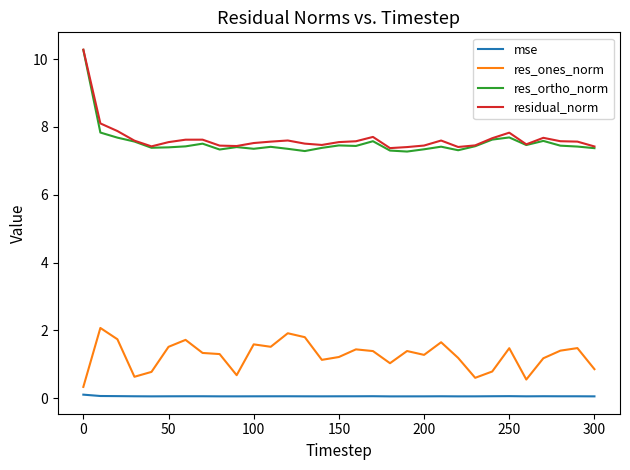

Which series has the widest spread of values?

res_ortho_norm